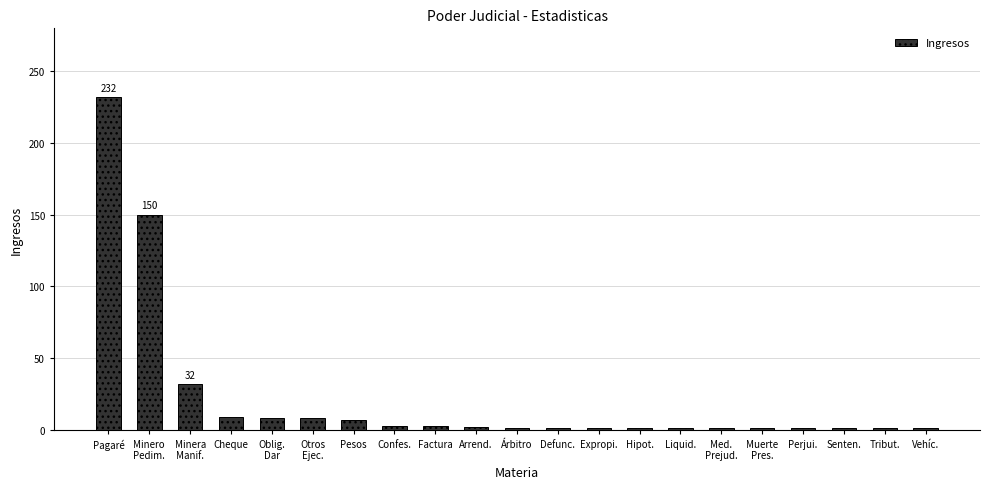

Which label corresponds to the largest value in the chart?

Pagaré